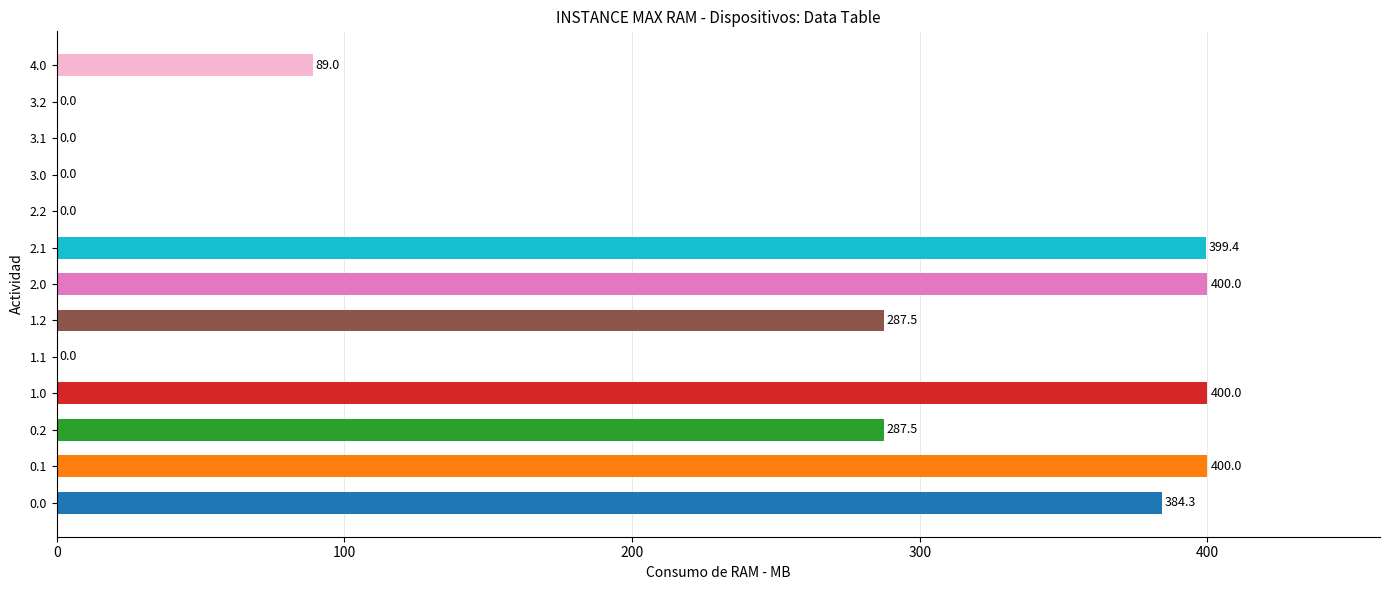

The chart shows a value of 0.0 at 2.2. True or false?

True